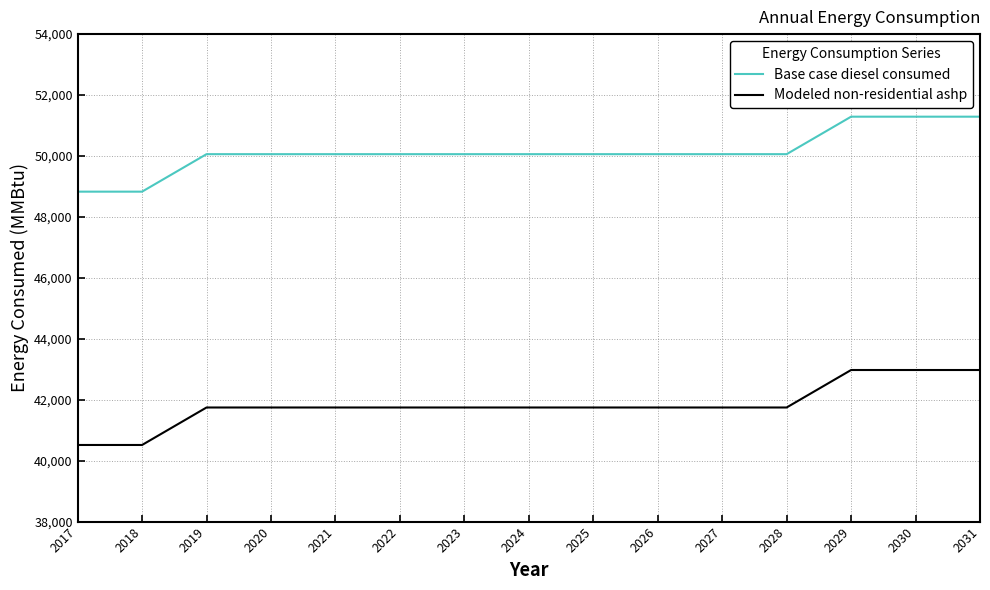

What is the approximate value of Modeled non-residential ashp at 2021?

41744.9